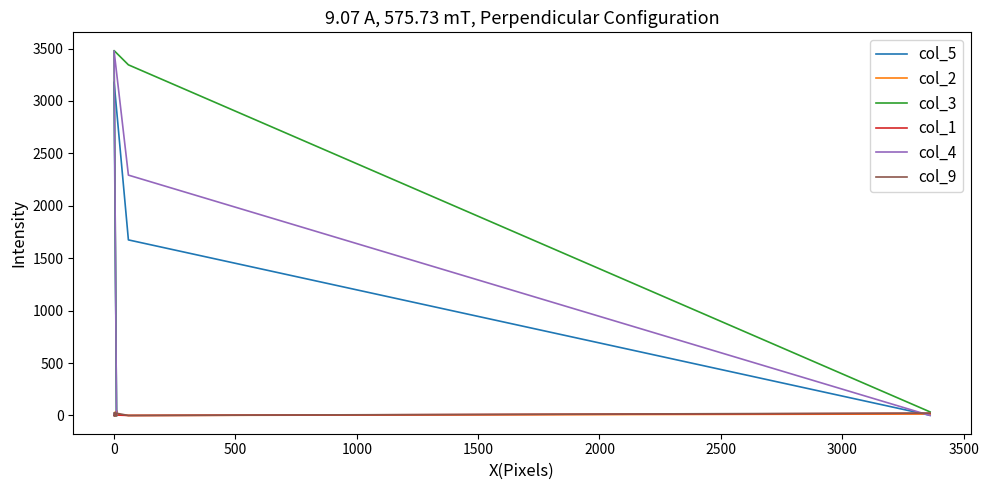

Between 1000 and 3500, which is larger?

3500